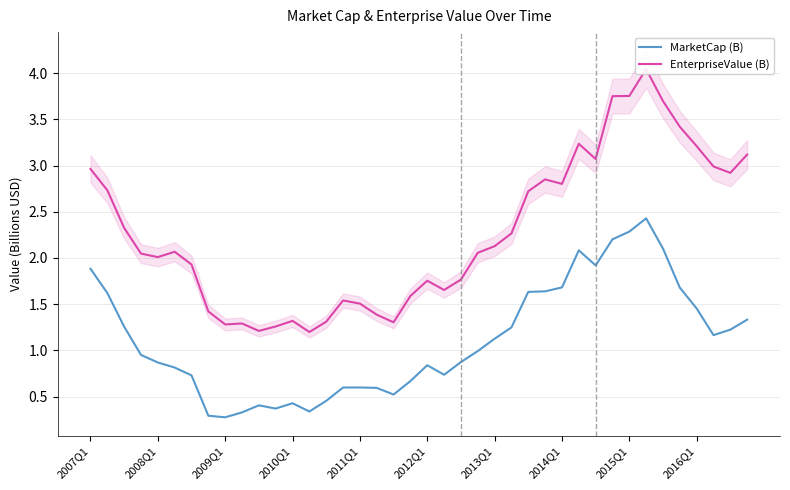

True or false: MarketCap (B) has a value of 0.6 at 2008Q1.

False